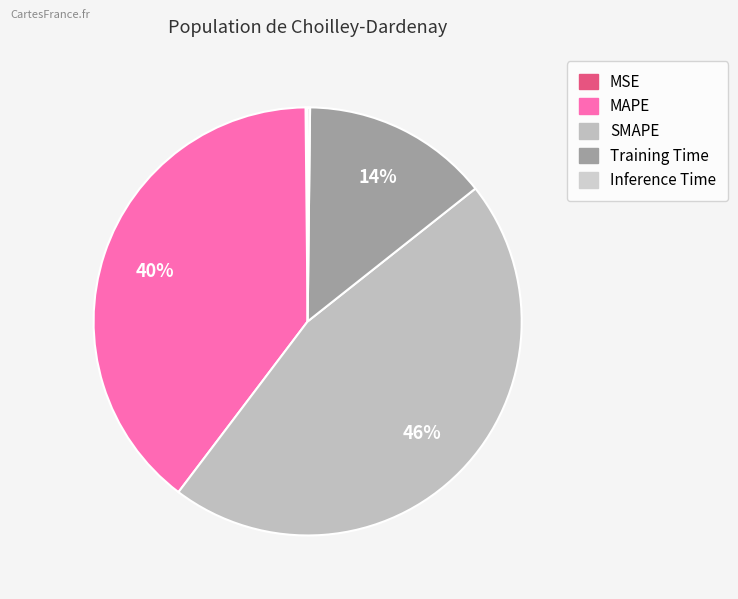

To the nearest percent, what is the average slice percentage?

20%